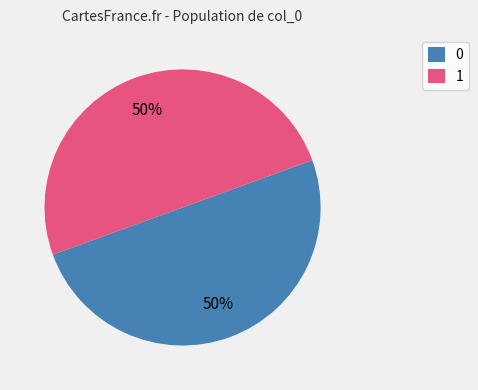

Is the sum of 1 and 0 greater than half?

Yes